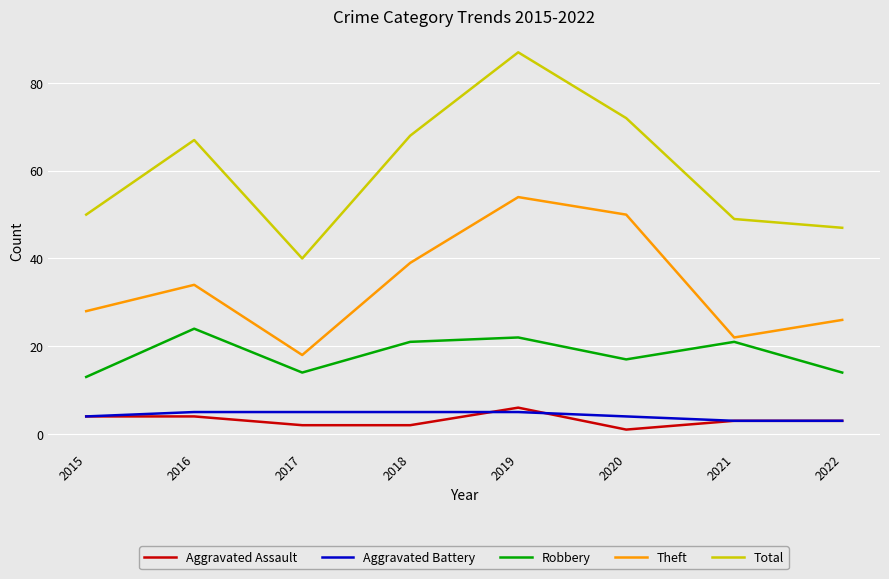

What value does the Total series have at 2021, to the nearest 10?

50